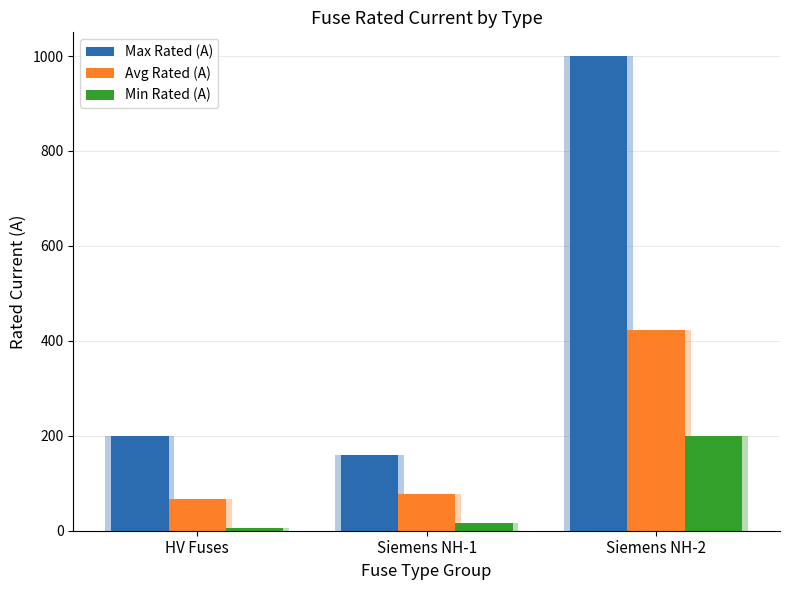

Between Siemens NH-2 and HV Fuses, which is larger?

Siemens NH-2